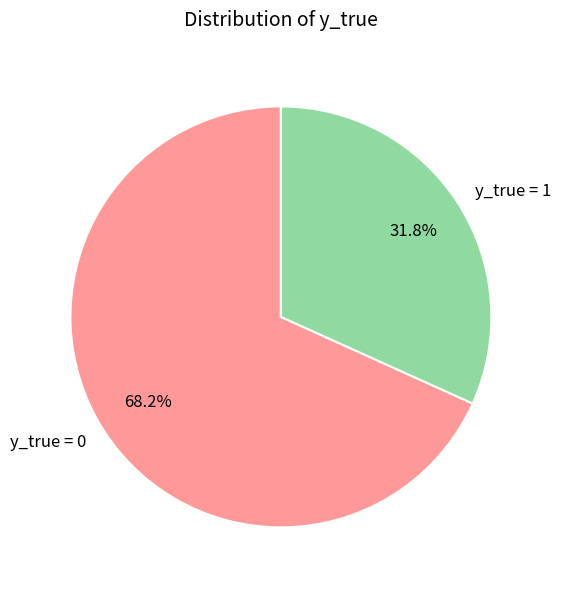

To the nearest percent, what is the difference between the y_true = 1 and y_true = 0 slice percentages?

36%